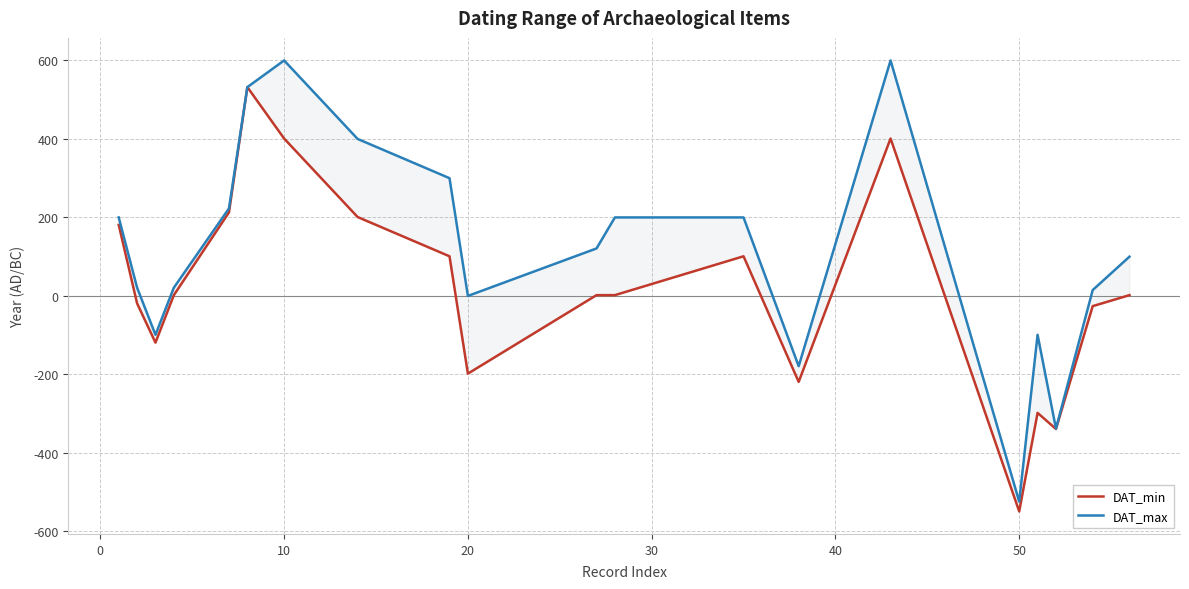

How many data points does each series have?

20